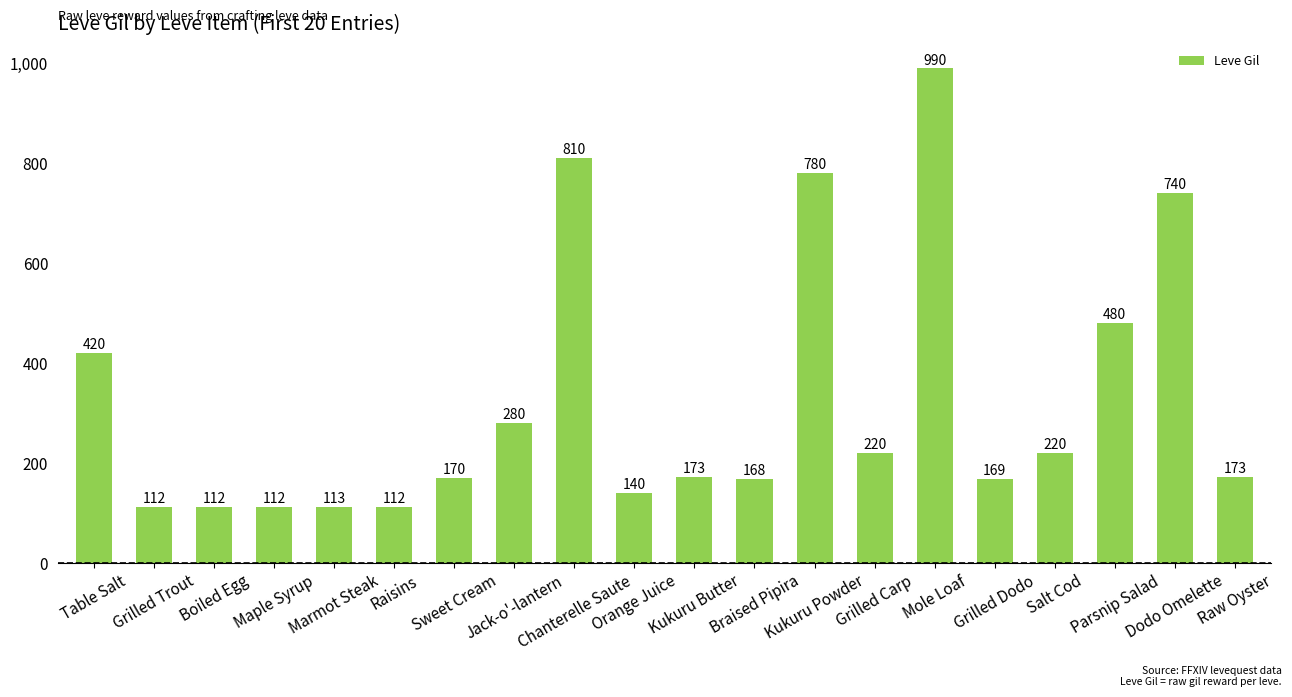

How many values are below 173?

9